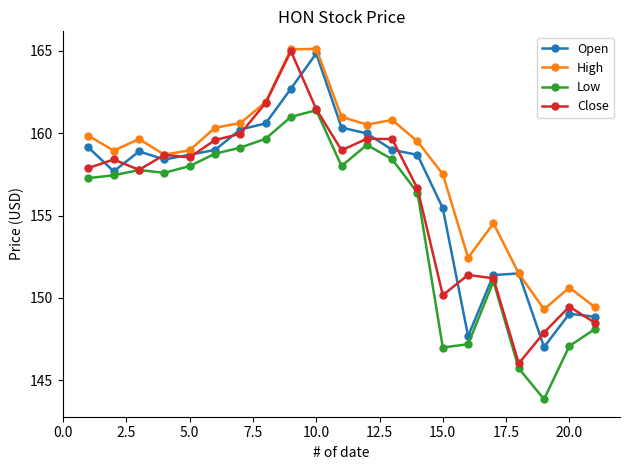

What is the value of the Low point at the 19th from the left?

143.9